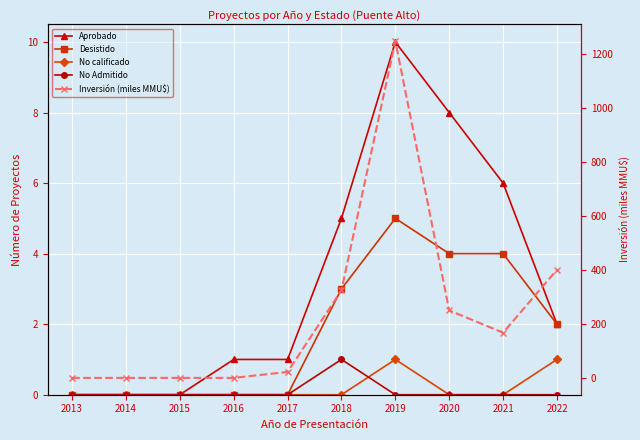

What is the difference between the Aprobado values at 2016 and 2021?

5.0